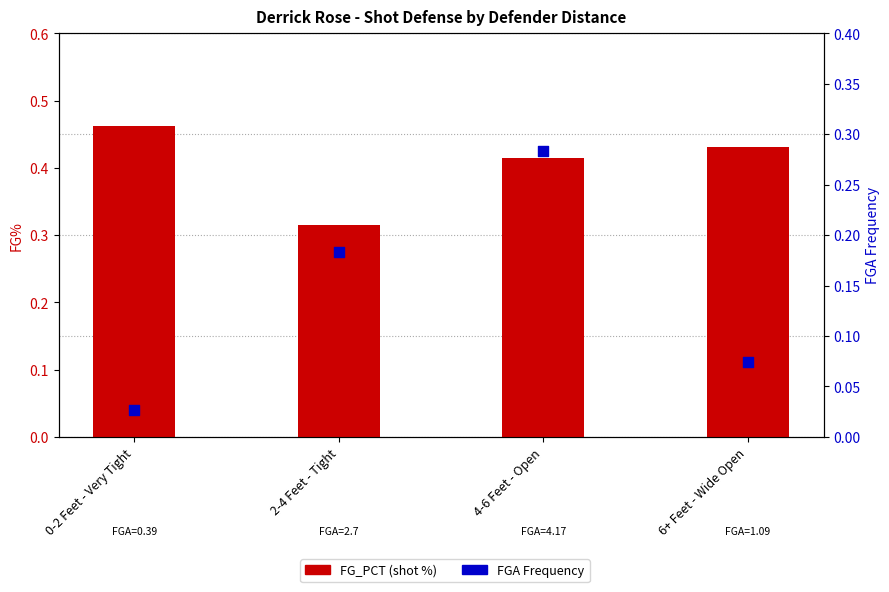

At how many categories does at least one series exceed 0?

4